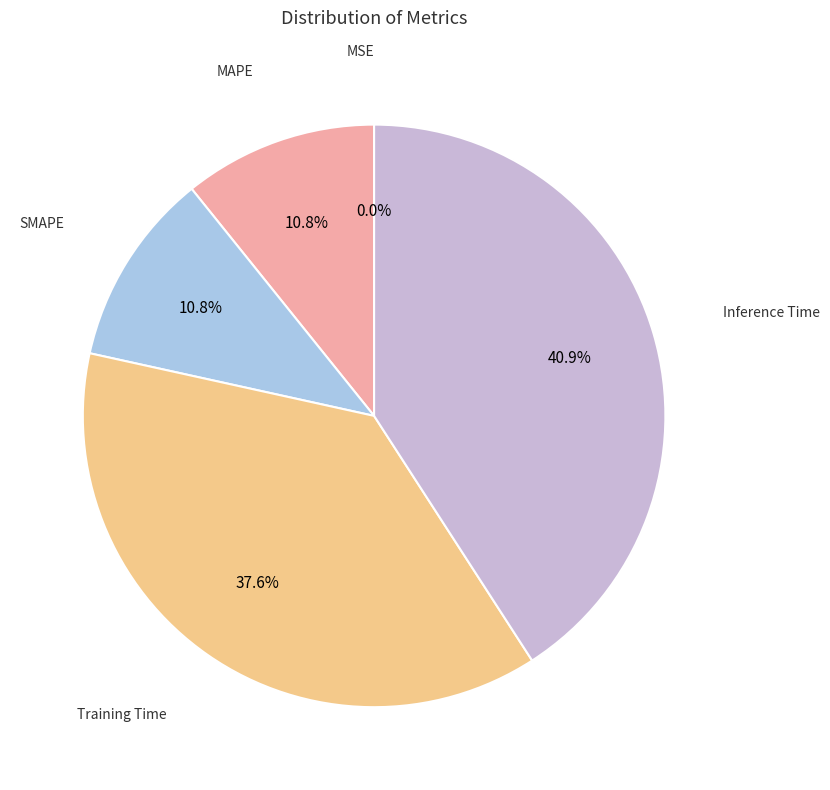

Is there a majority slice in this chart?

No